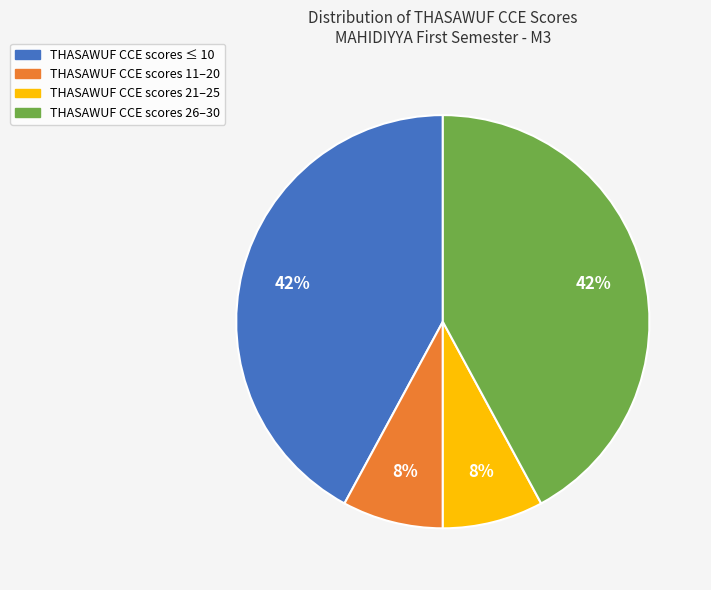

To the nearest percent, what portion does THASAWUF CCE scores 26–30 represent?

42%